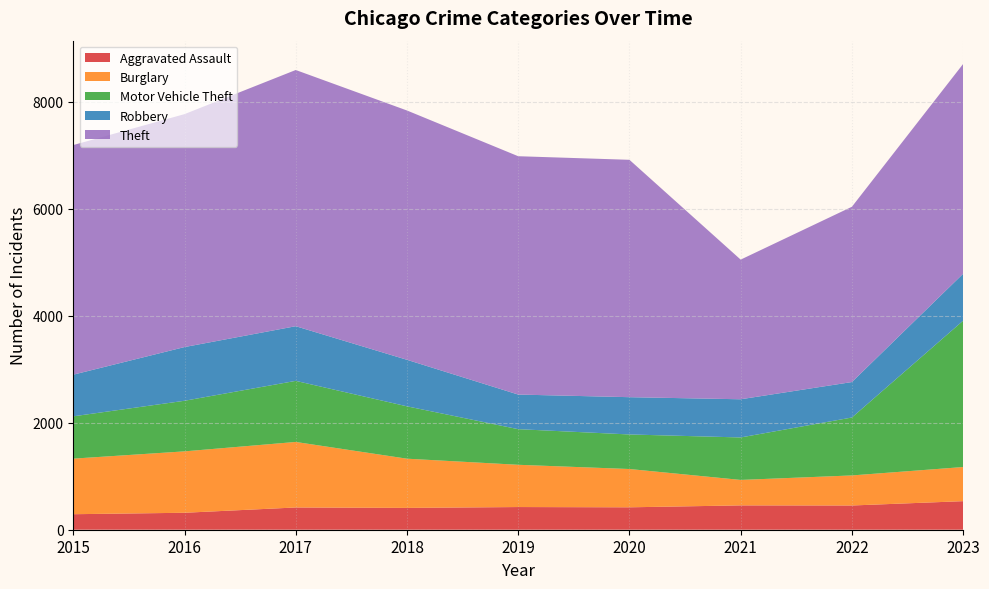

Reading left to right, what are all the values shown in this chart?

Aggravated Assault: 2015=290	2016=317	2017=416	2018=408	2019=424	2020=419	2021=455	2022=453	2023=534
Burglary: 2015=1039	2016=1148	2017=1225	2018=920	2019=790	2020=716	2021=476	2022=562	2023=638
Motor Vehicle Theft: 2015=791	2016=946	2017=1142	2018=979	2019=666	2020=646	2021=794	2022=1083	2023=2736
Robbery: 2015=779	2016=1004	2017=1022	2018=870	2019=647	2020=697	2021=714	2022=663	2023=878
Theft: 2015=4293	2016=4355	2017=4790	2018=4661	2019=4456	2020=4438	2021=2611	2022=3277	2023=3922